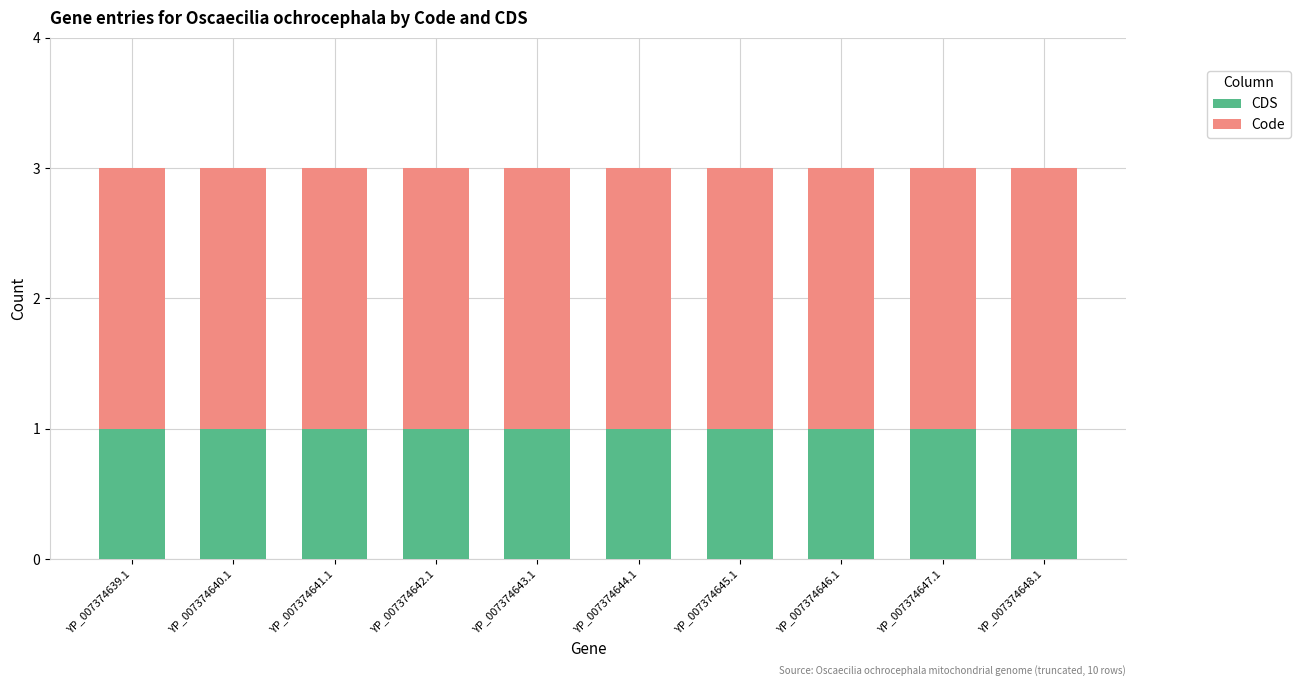

How many categories are shown in the chart?

10